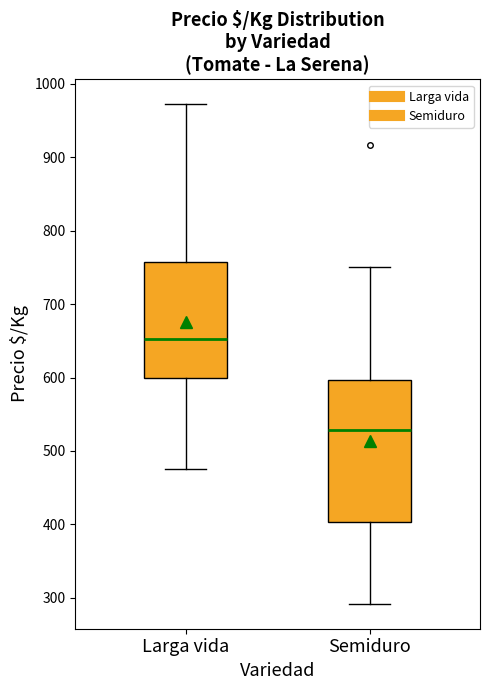

Which box has the highest median line?

Larga vida